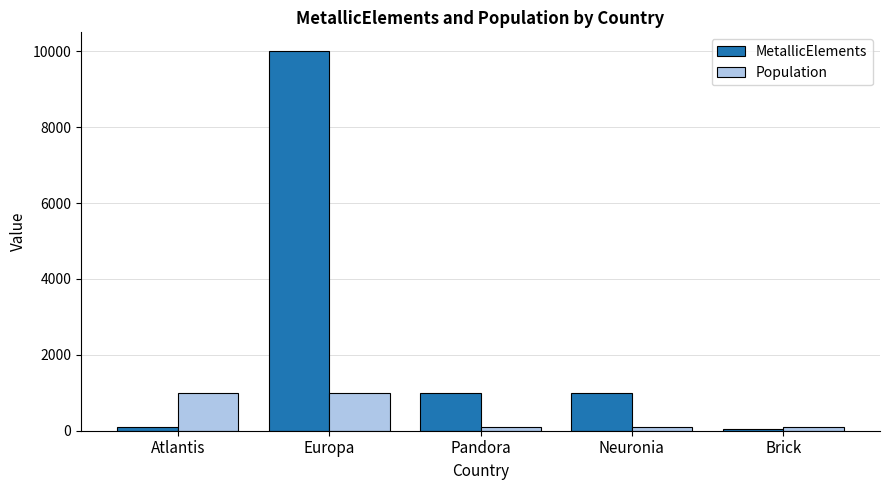

Between Europa and Pandora, which series saw the biggest shift?

MetallicElements